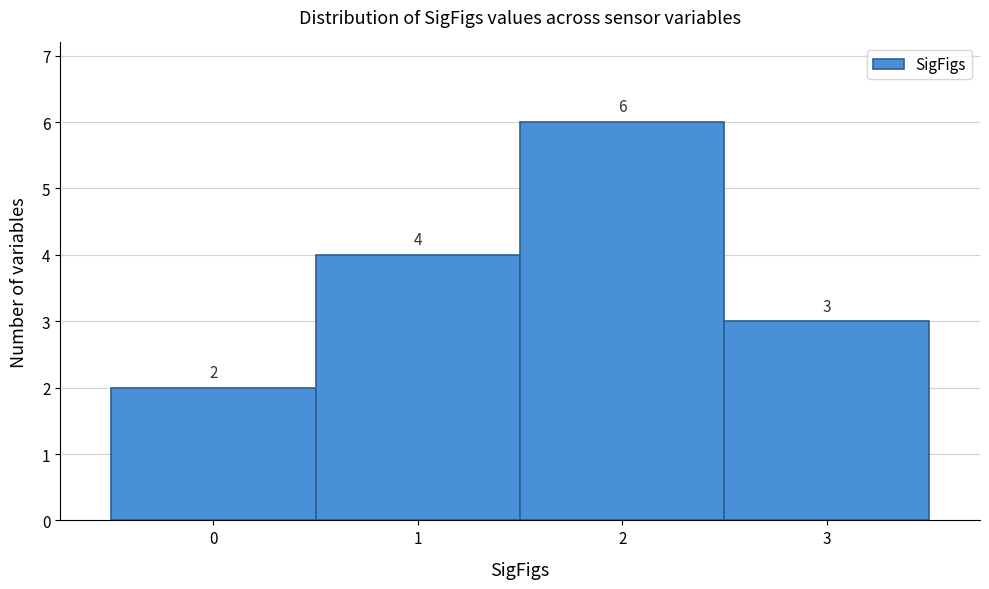

Reading left to right, list every bar in this chart as the range it spans on the x-axis followed by its height.

-0.5 to 0.5: 2
0.5 to 1.5: 4
1.5 to 2.5: 6
2.5 to 3.5: 3